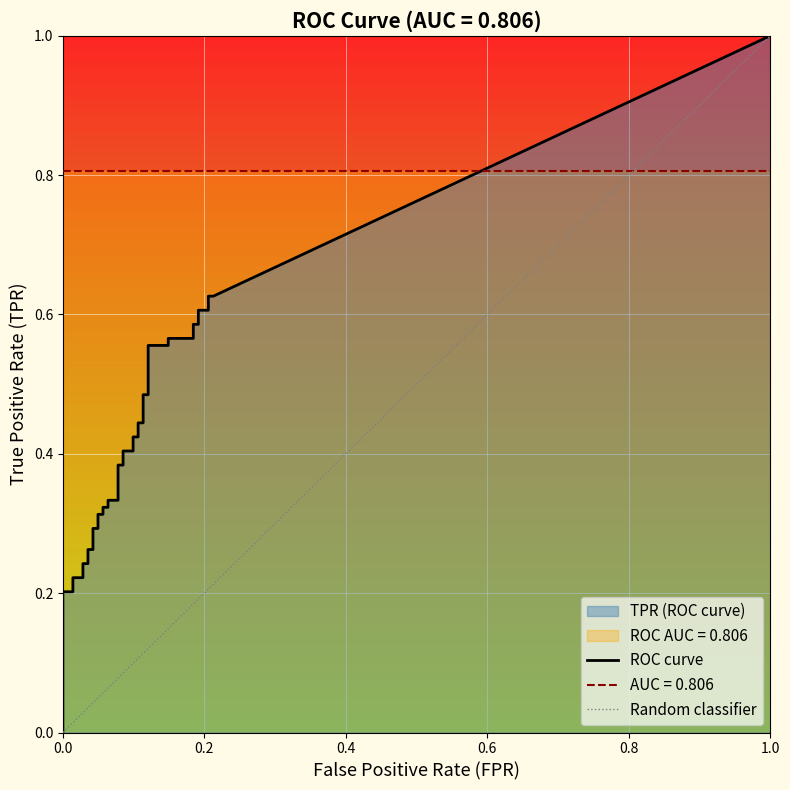

Between 26 and 37, which series saw the biggest shift?

tpr